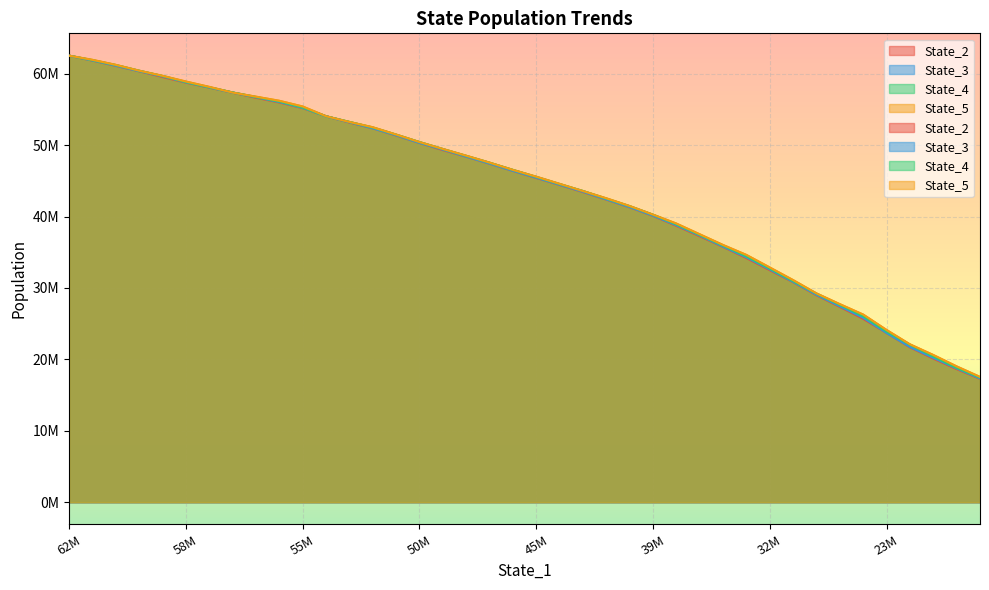

What is the value of the State_2 point at the 25th from the left?

41306419.9